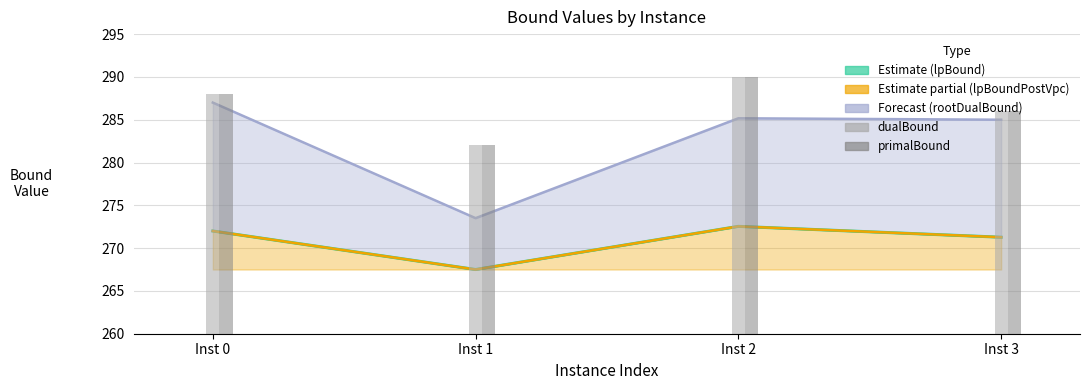

What is the sum of all rootDualBound line values?

1130.7